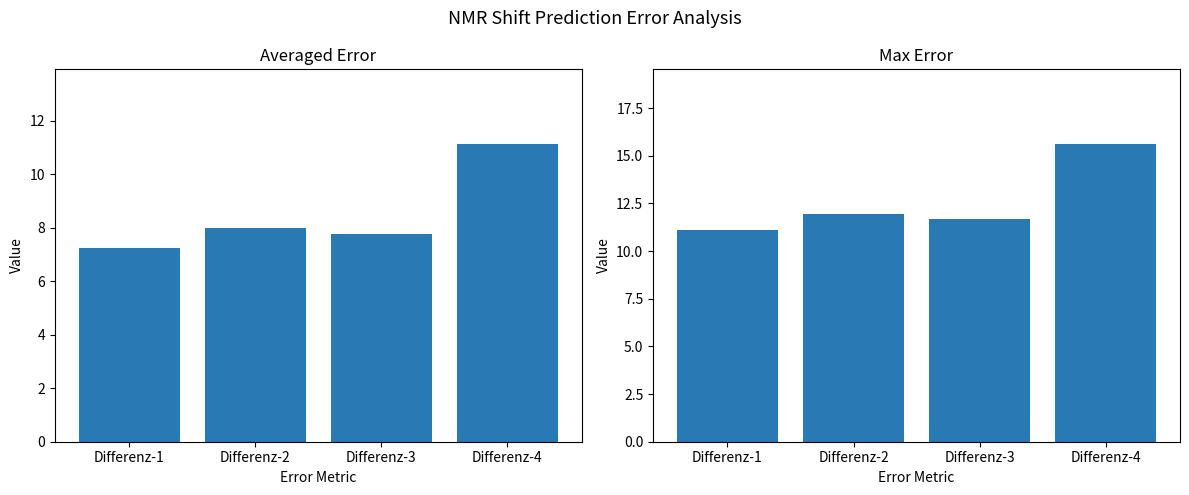

What is the difference between the highest and lowest values at Differenz-2?

4.0